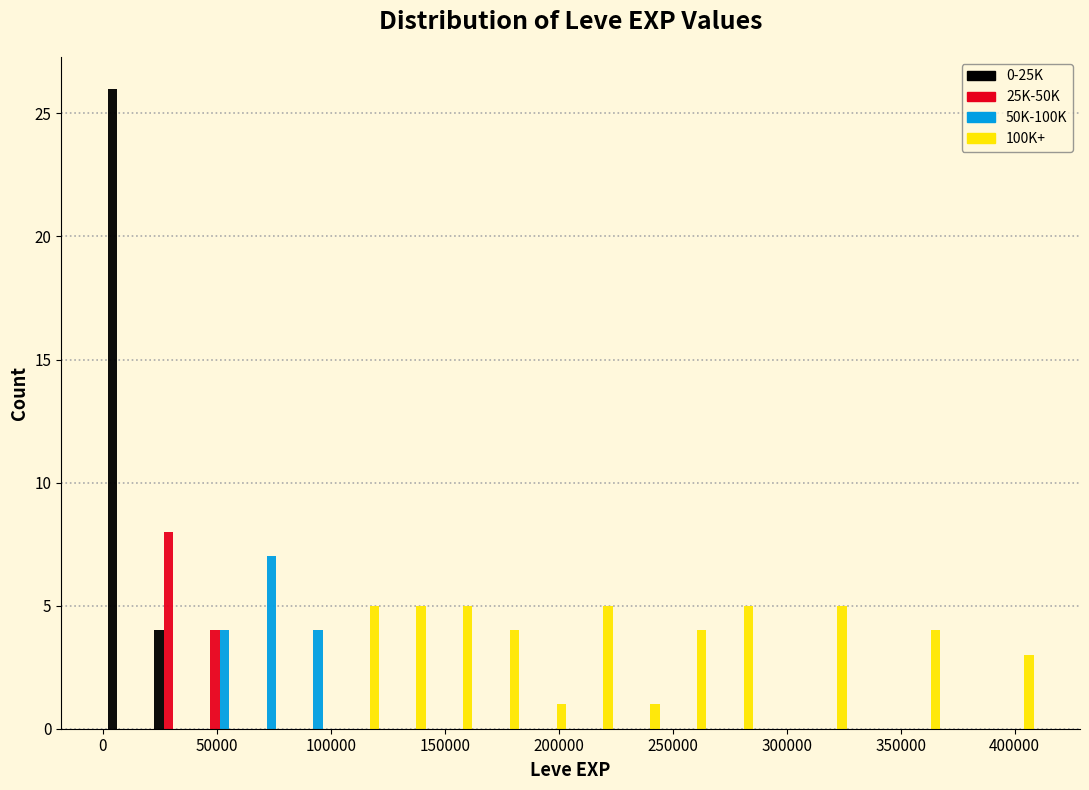

What is the height of the 50K-100K bar covering 80000 to 105000 on the x-axis? Neither the bar edges nor the heights are printed on the chart, so give them approximately, as read against the axes.

4